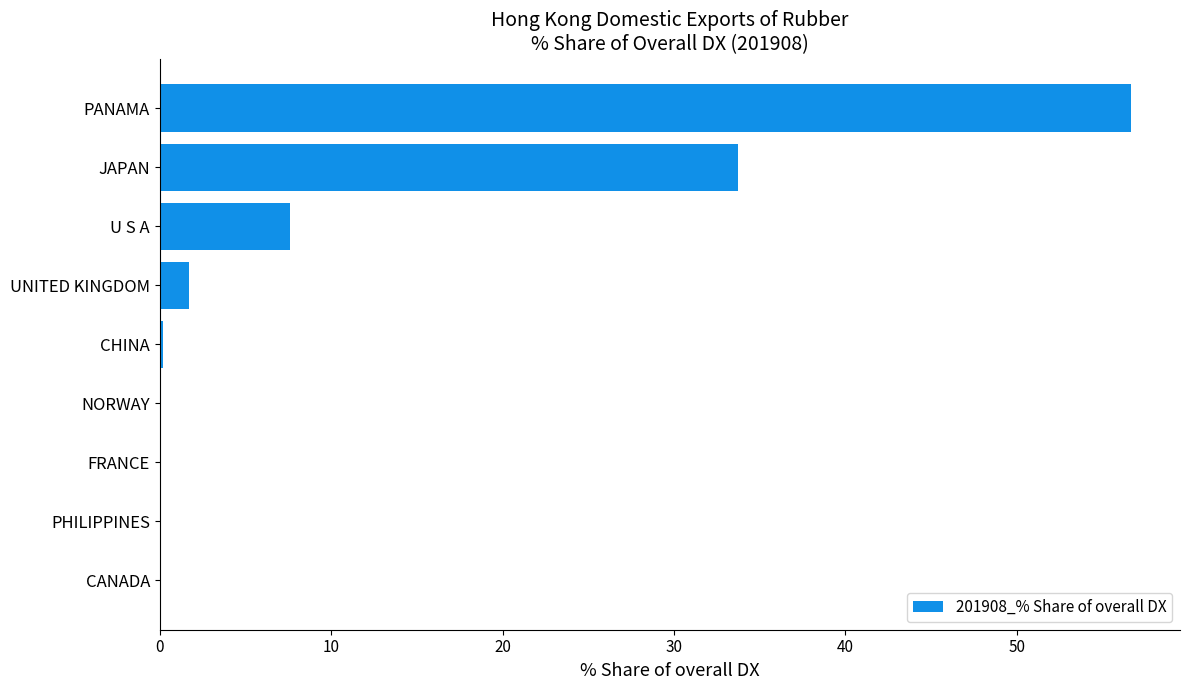

What is the maximum value shown in the chart?

56.7